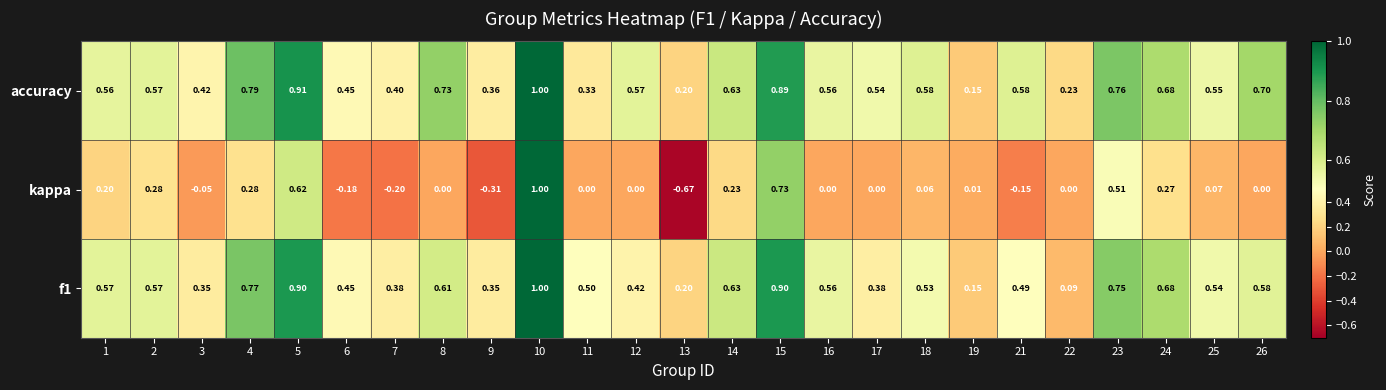

Which series has the largest total across all categories?

accuracy